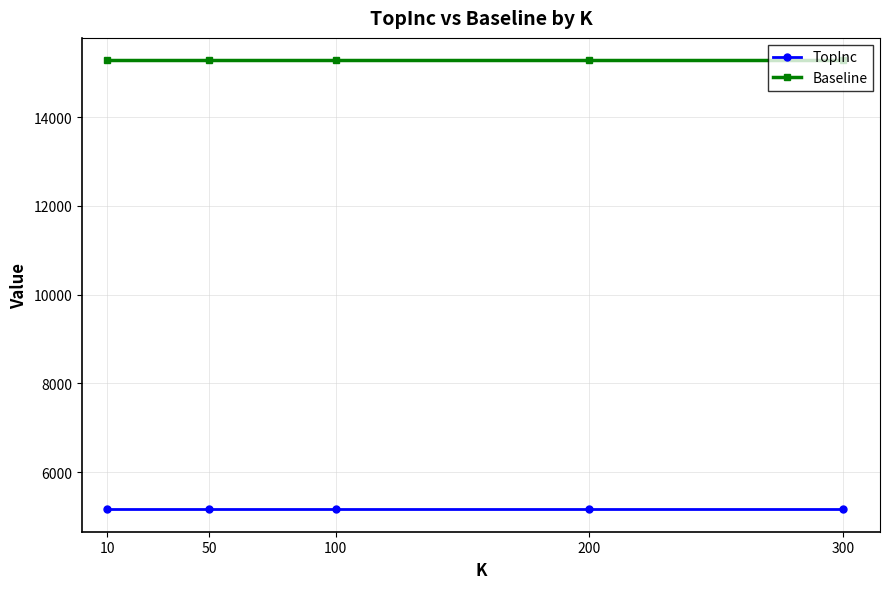

At how many categories does at least one series exceed 13771?

5